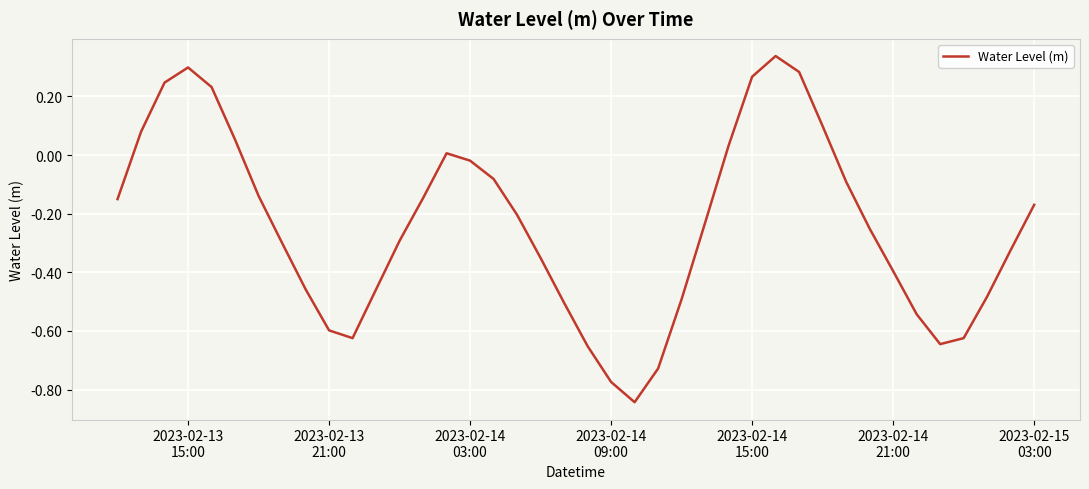

What is the difference between the maximum and minimum values?

1.2